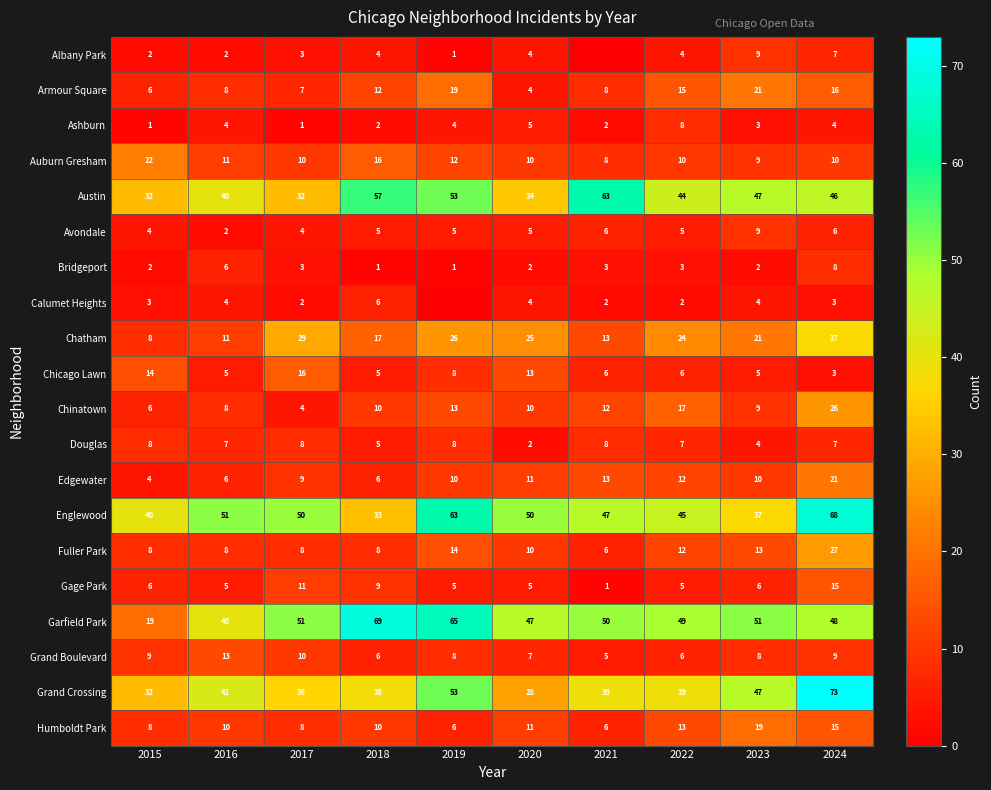

Between 2015 and 2017, which series saw the biggest shift?

Garfield Park